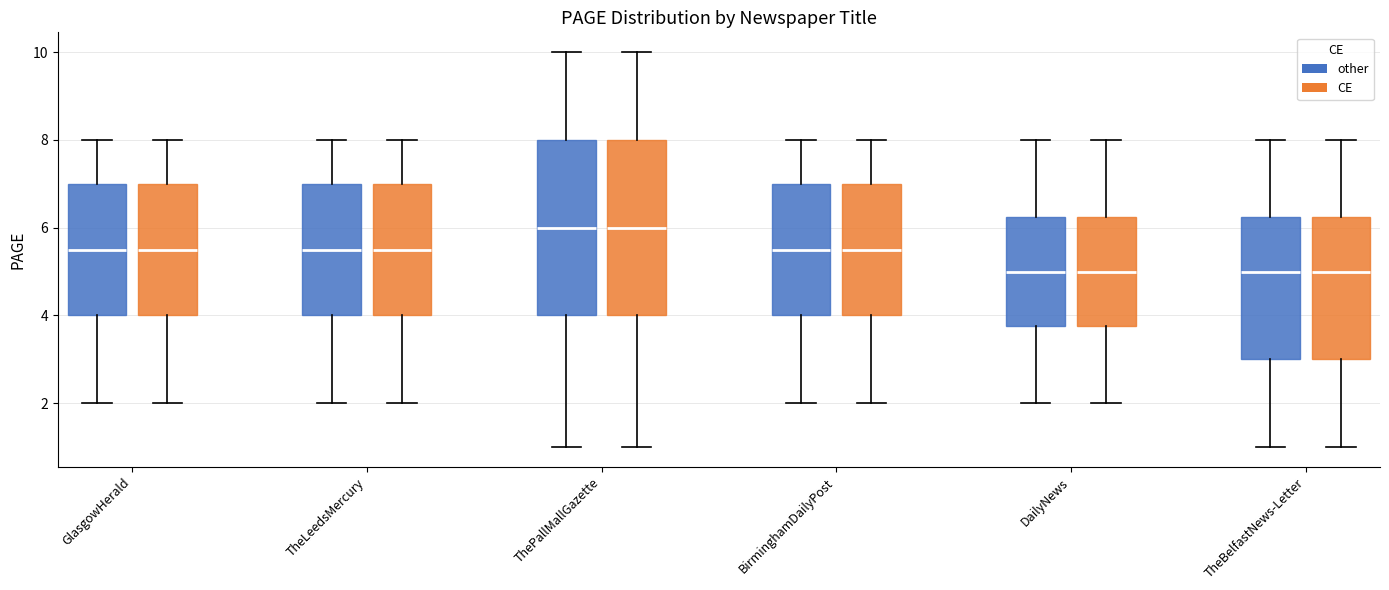

Reading left to right, read every box against the y-axis: the position of its median line, the range the box covers, and the ends of its whiskers. The values are not printed on the chart, so give them approximately, as read against the axis.

GlasgowHerald (other): median 5.6, box 4.0 to 7.0, whiskers 2.0 to 8.0
GlasgowHerald (CE): median 5.6, box 4.0 to 7.0, whiskers 2.0 to 8.0
TheLeedsMercury (other): median 5.6, box 4.0 to 7.0, whiskers 2.0 to 8.0
TheLeedsMercury (CE): median 5.6, box 4.0 to 7.0, whiskers 2.0 to 8.0
ThePallMallGazette (other): median 6.0, box 4.0 to 8.0, whiskers 1.0 to 10.0
ThePallMallGazette (CE): median 6.0, box 4.0 to 8.0, whiskers 1.0 to 10.0
BirminghamDailyPost (other): median 5.6, box 4.0 to 7.0, whiskers 2.0 to 8.0
BirminghamDailyPost (CE): median 5.6, box 4.0 to 7.0, whiskers 2.0 to 8.0
DailyNews (other): median 5.0, box 3.8 to 6.2, whiskers 2.0 to 8.0
DailyNews (CE): median 5.0, box 3.8 to 6.2, whiskers 2.0 to 8.0
TheBelfastNews-Letter (other): median 5.0, box 3.0 to 6.2, whiskers 1.0 to 8.0
TheBelfastNews-Letter (CE): median 5.0, box 3.0 to 6.2, whiskers 1.0 to 8.0